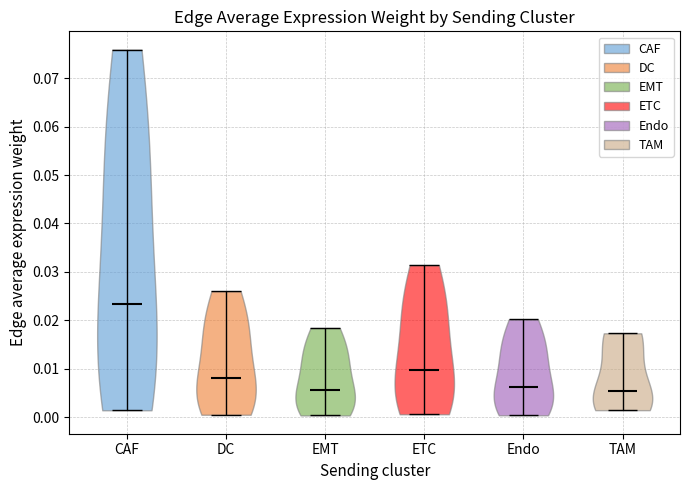

Which violin has the highest median line?

CAF